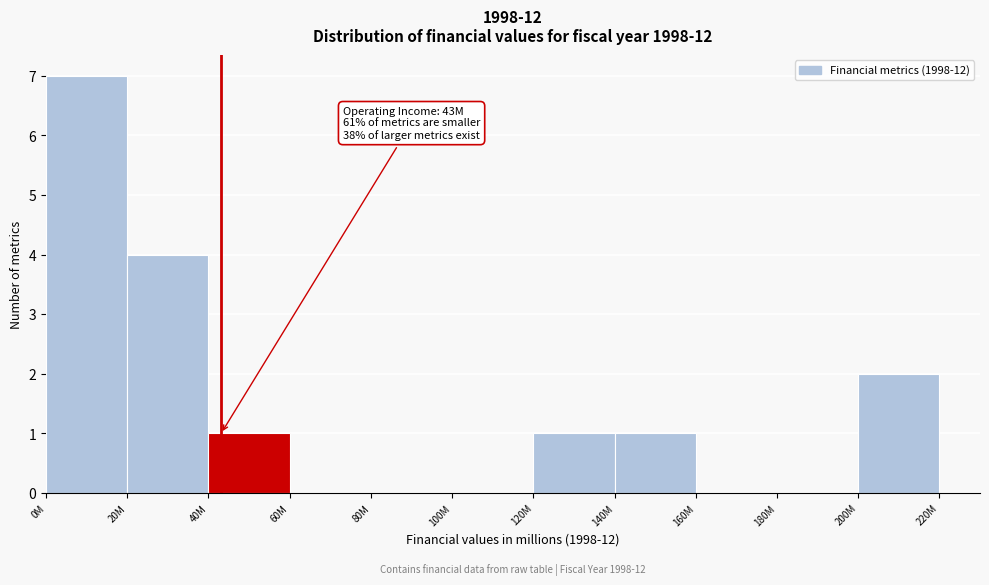

Reading left to right, transcribe all the data shown in this chart.

0M=7	20M=4	40M=1	60M=0	80M=0	100M=0	120M=1	140M=1	160M=0	180M=0	200M=2